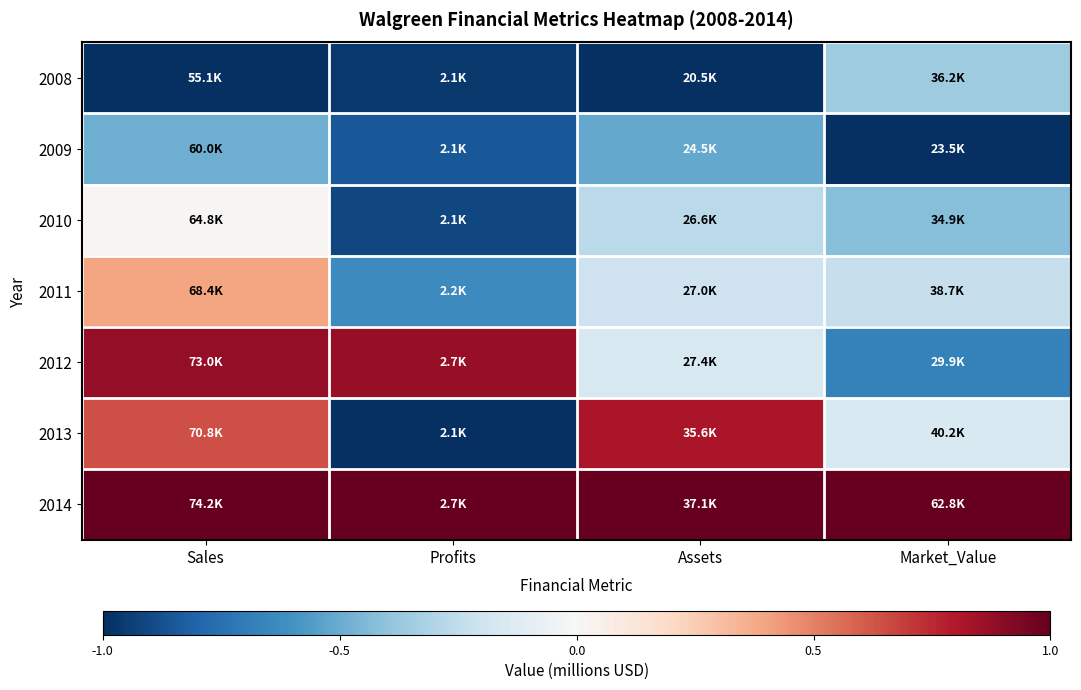

At which category is the sum across all series the highest?

Sales